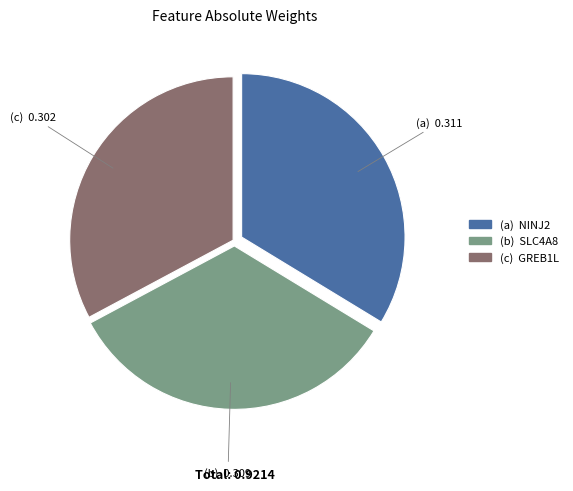

Is there a majority slice in this chart?

No